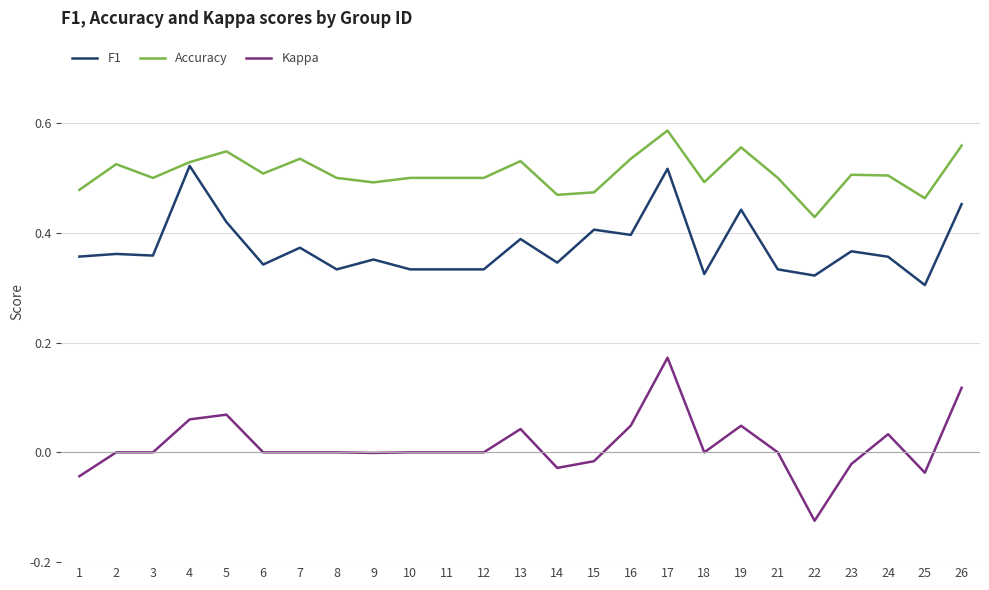

The value of Accuracy at 11 is 0.5. True or false?

True